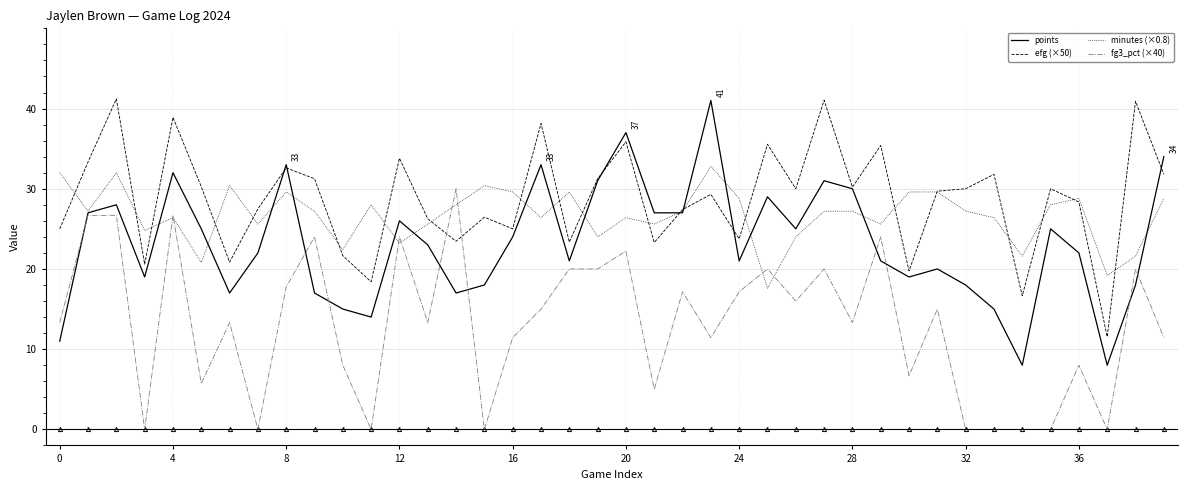

Which series has the largest total across all categories?

efg (×50)